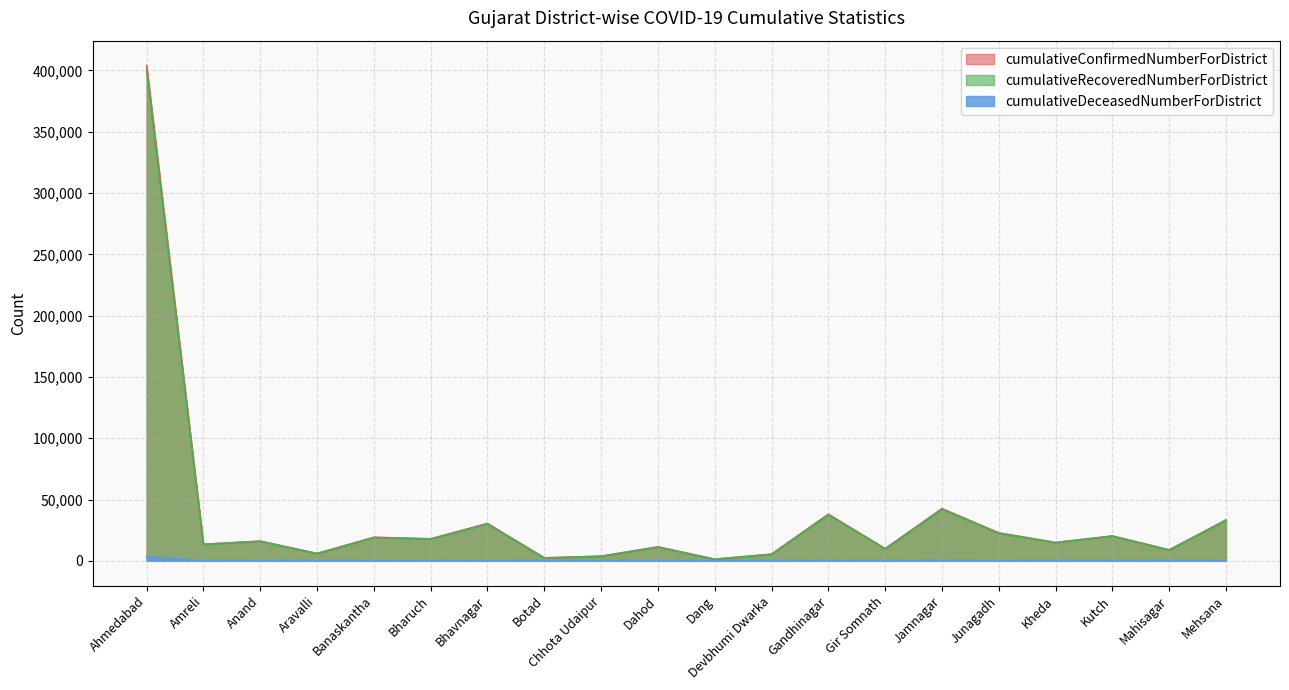

Reading right to left, list all the values displayed in this chart.

cumulativeConfirmedNumberForDistrict: 33364	8907	20278	14933	22816	42574	9881	38005	5428	1304	11348	3768	2388	30464	17955	19180	5987	16031	13533	404101
cumulativeDeceasedNumberForDistrict: 196	75	146	55	272	523	70	232	89	18	46	38	48	370	153	167	82	55	105	3670
cumulativeRecoveredNumberForDistrict: 33167	8832	20124	14878	22543	42050	9811	37728	5339	1286	11302	3730	2340	30084	17799	19009	5904	15976	13422	400351